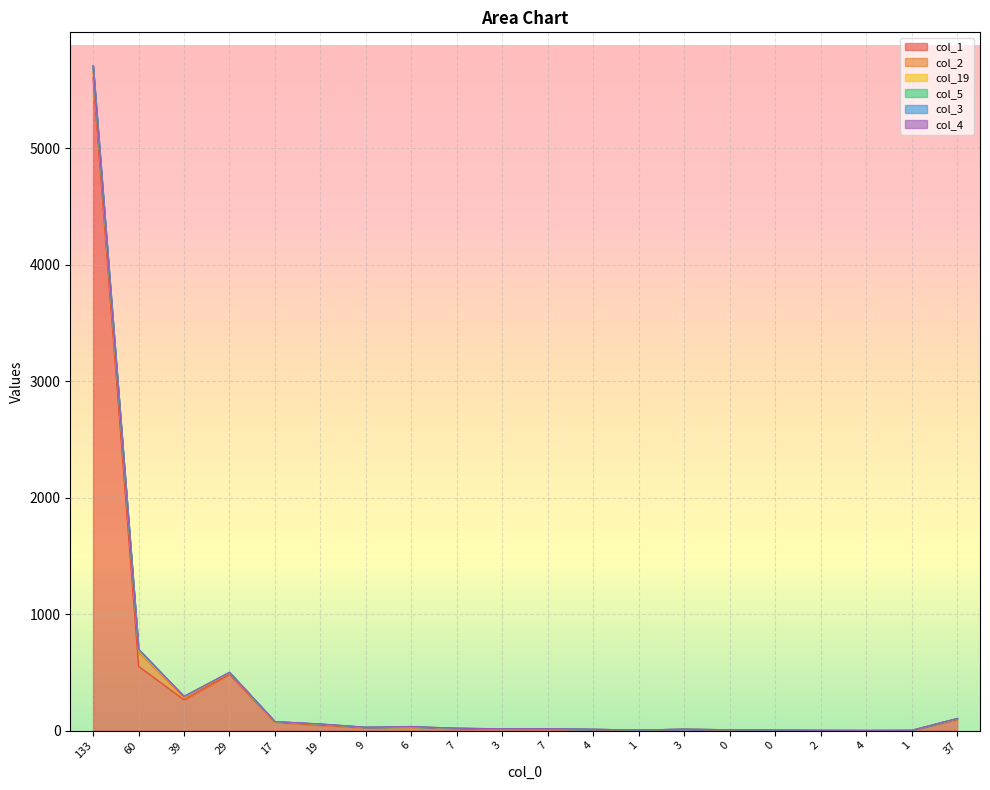

How many values in the col_1 series are below 20?

10